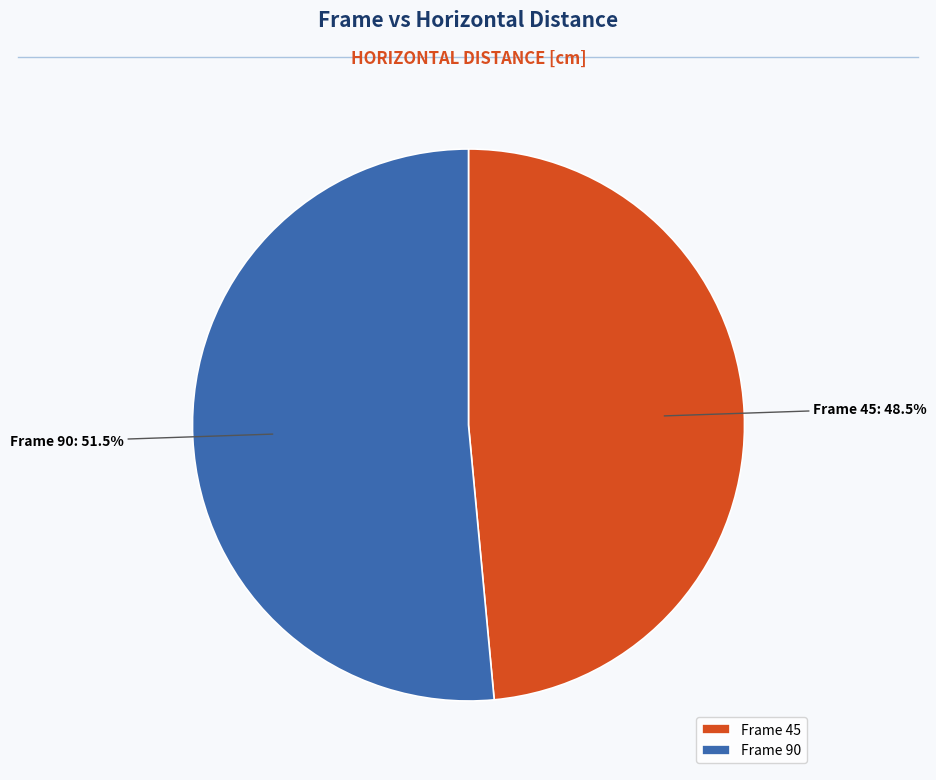

Rank the categories by value from highest to lowest.

Frame 90, Frame 45